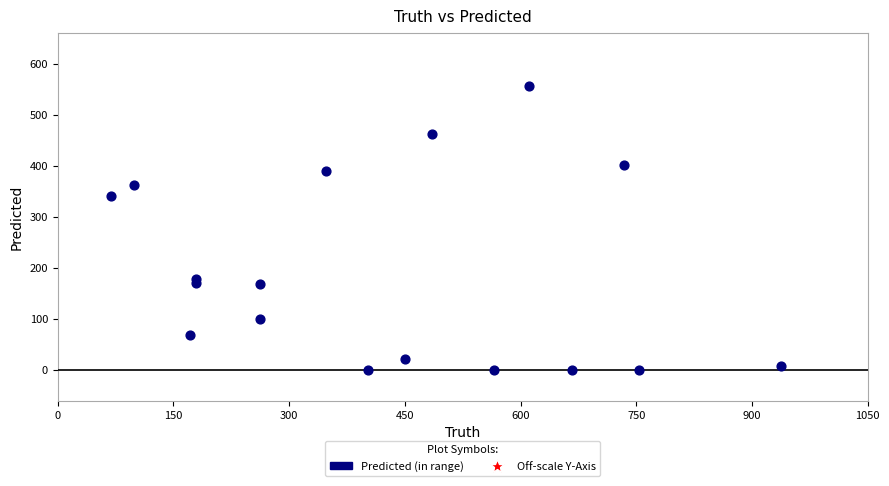

What Y value in the scatter plot is closest to 278?

341.0